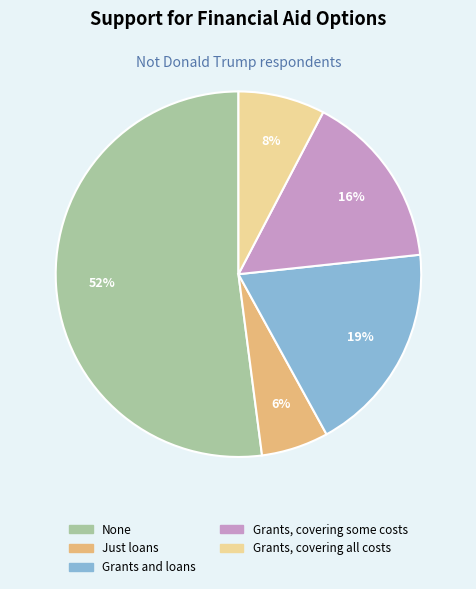

What percentage is the Just loans slice, to the nearest percent?

6%